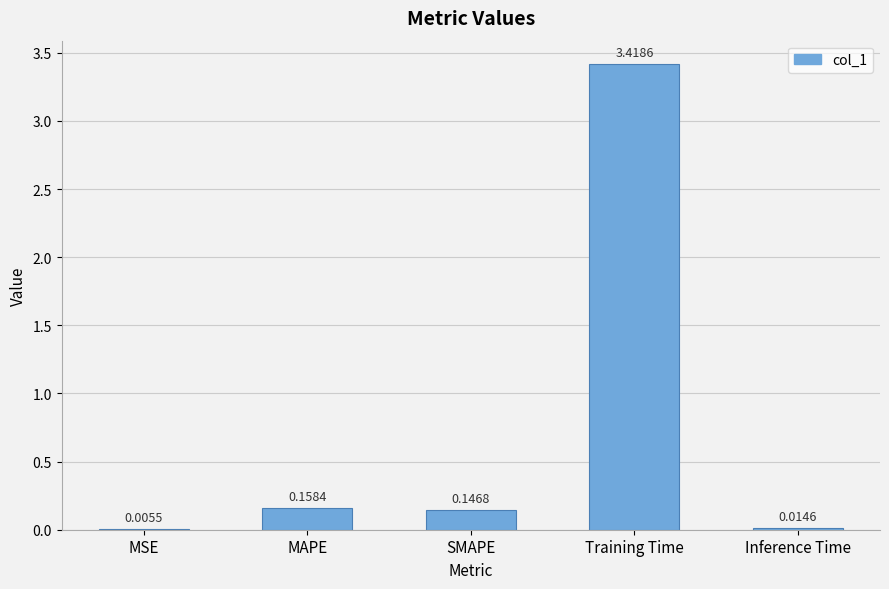

Which label corresponds to the largest value in the chart?

Training Time